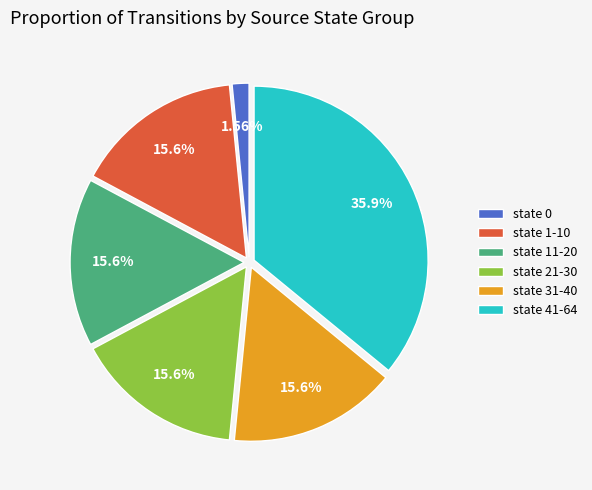

How many slices are in this pie chart?

6